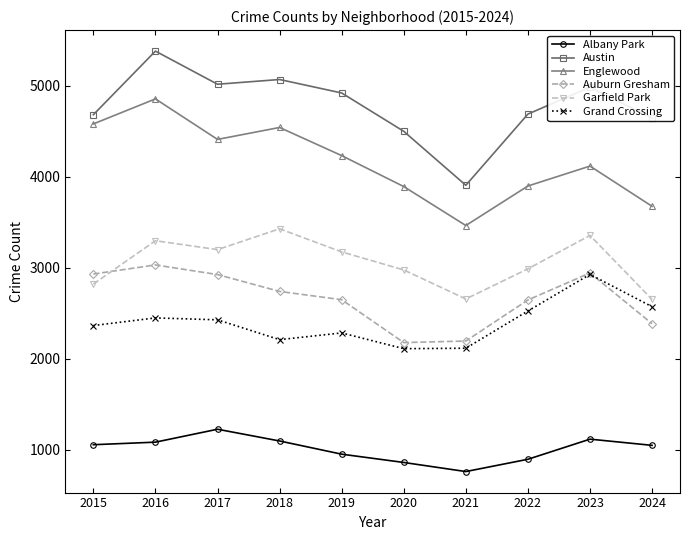

How many lines are shown in the chart?

6